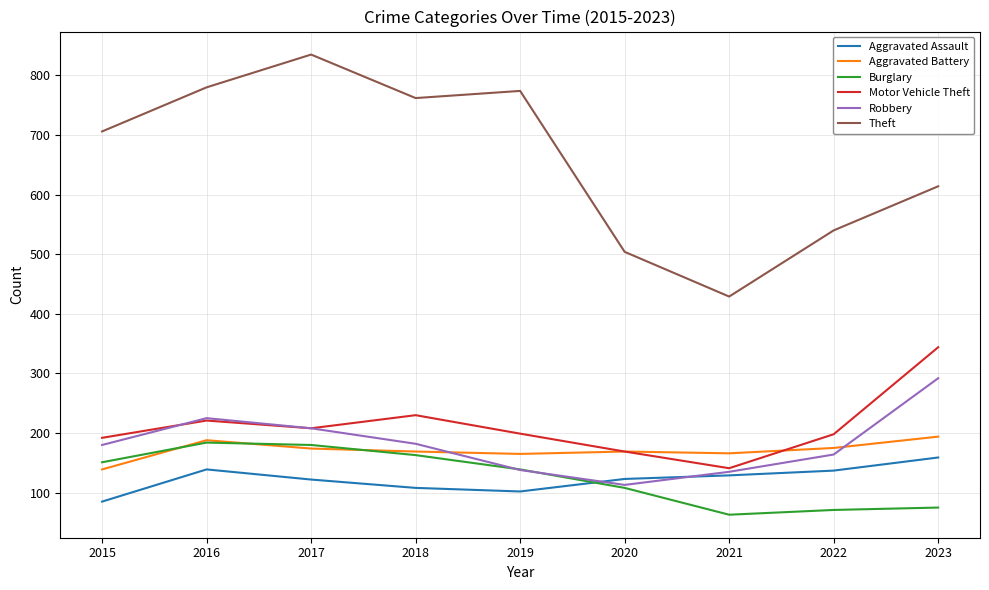

True or false: Motor Vehicle Theft and Theft cross at least once.

False